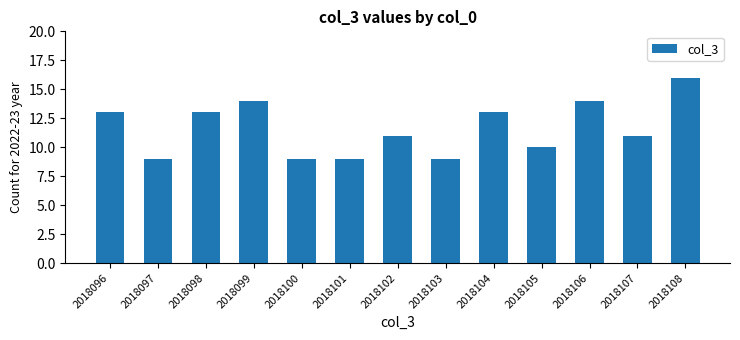

How many series are shown in this chart?

1